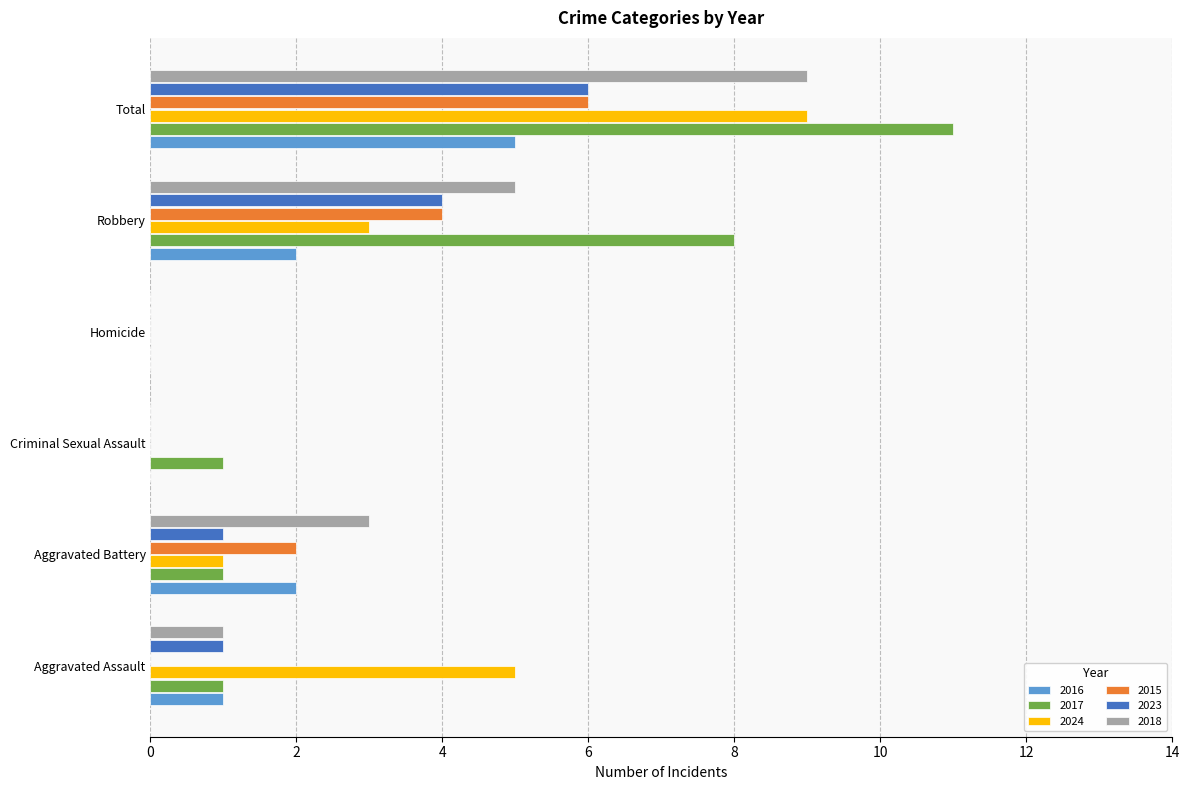

Is it true that 2015 equals 4 at Robbery?

True